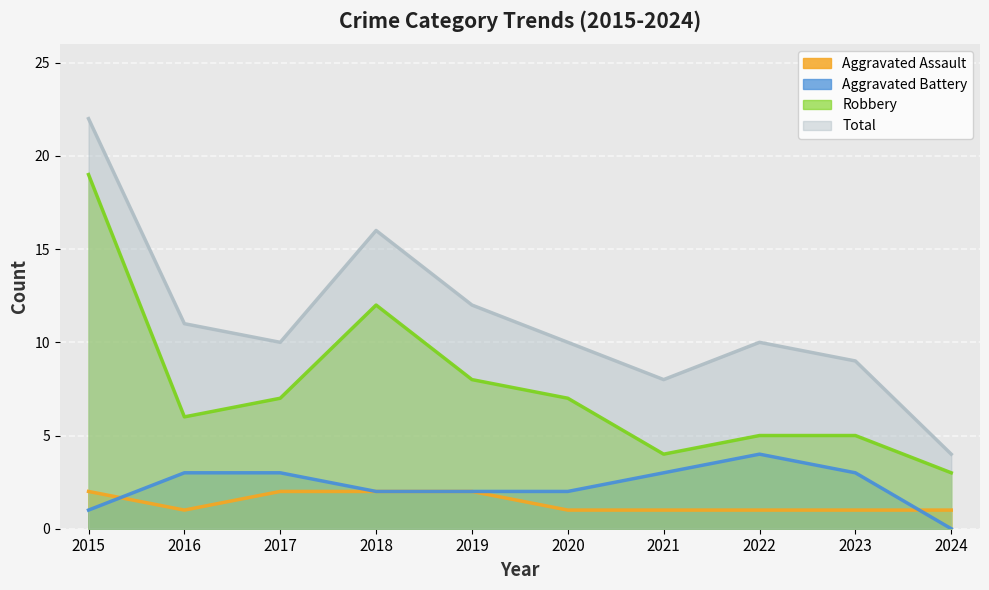

Rank the categories by Total value from lowest to highest.

2024, 2021, 2023, 2017, 2020, 2022, 2016, 2019, 2018, 2015